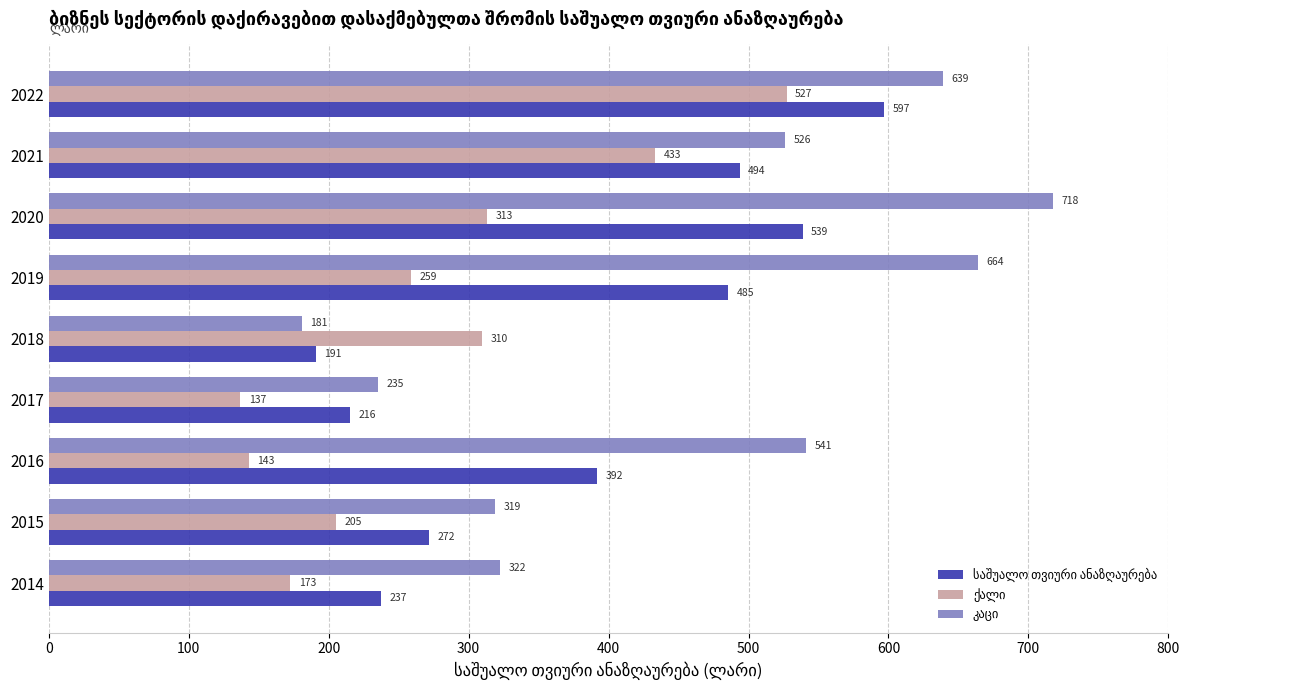

At how many categories does at least one series exceed 568?

3